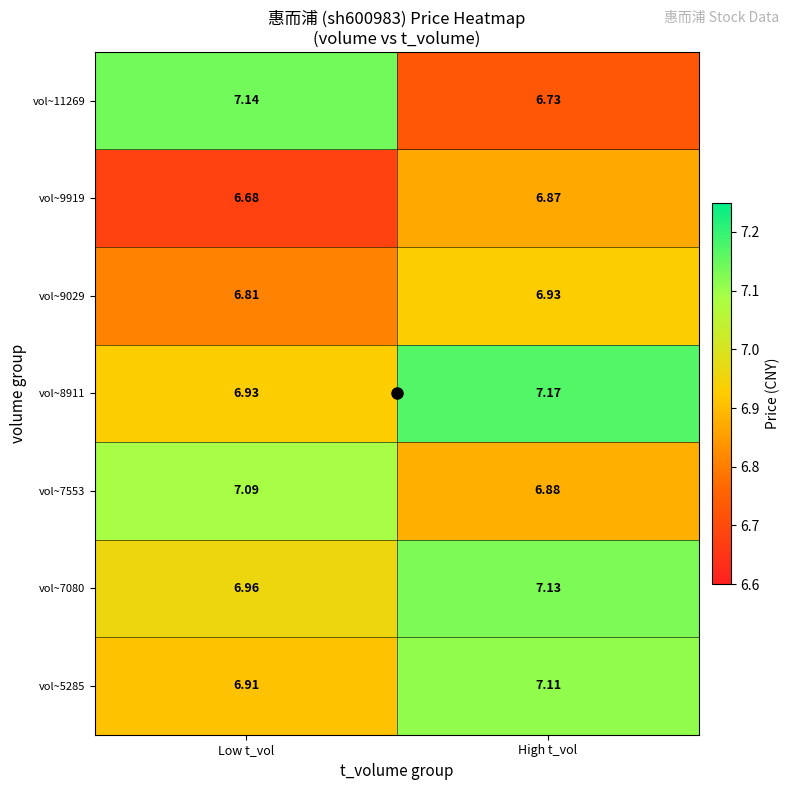

At which category is the sum across all series the highest?

High t_vol